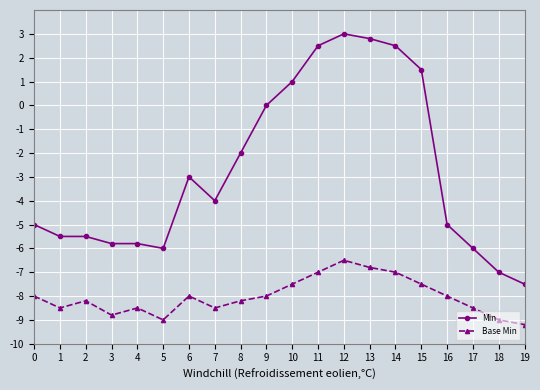

The value of Min at 6 is -3.0. True or false?

True